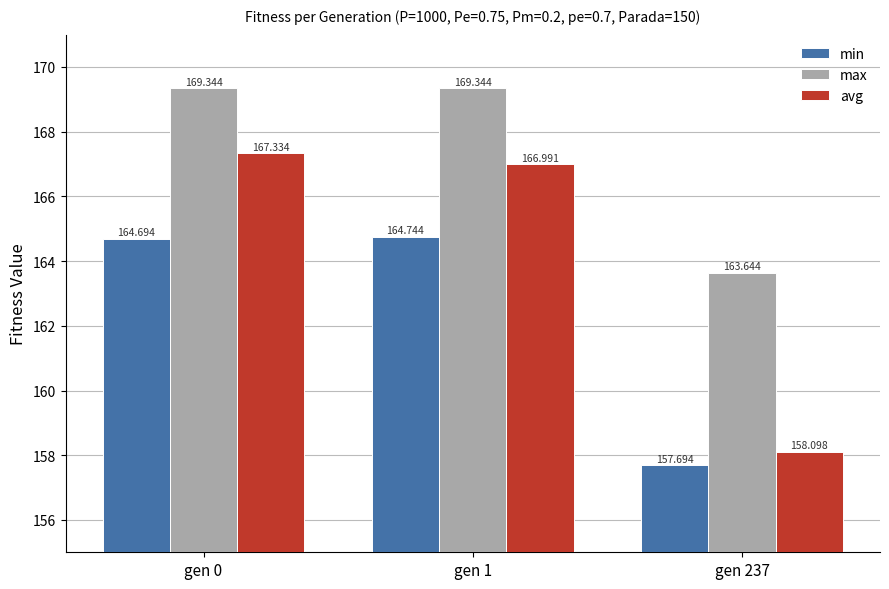

Are the bars horizontal?

No